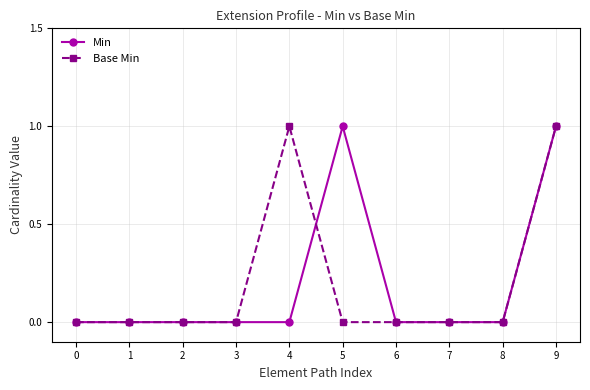

Reading left to right, list all the values displayed in this chart.

Min: 0=0	1=0	2=0	3=0	4=0	5=1	6=0	7=0	8=0	9=1
Base Min: 0=0	1=0	2=0	3=0	4=1	5=0	6=0	7=0	8=0	9=1